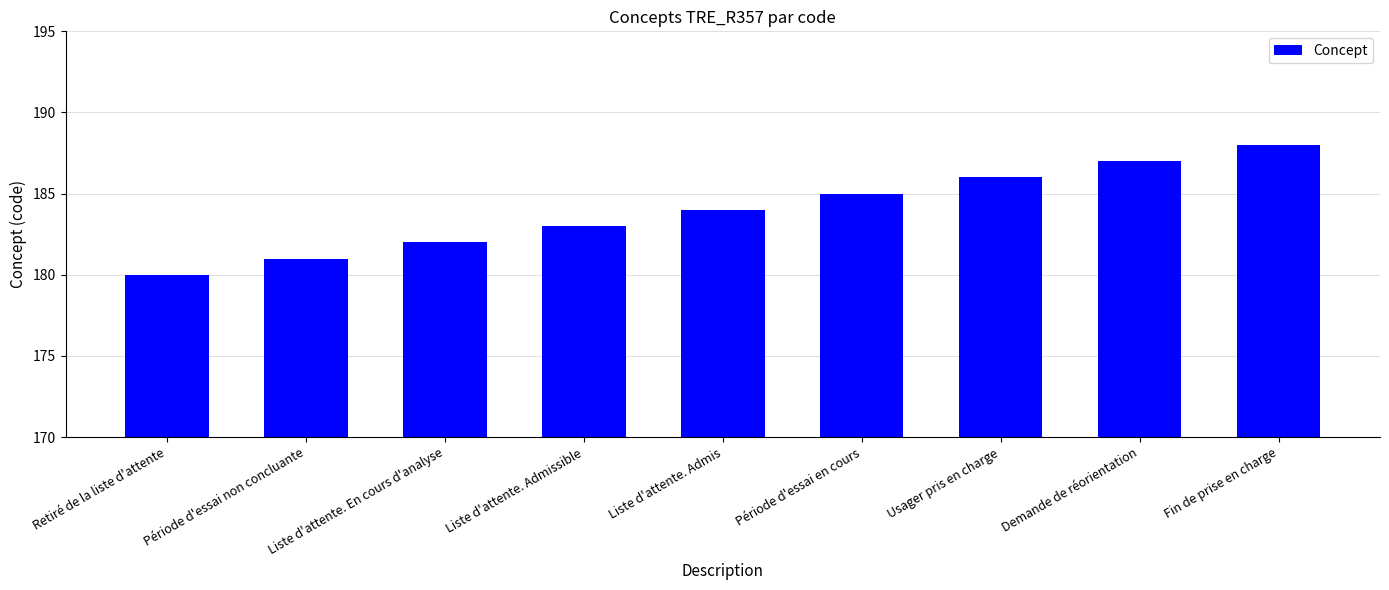

What is the sum of the values at Demande de réorientation and Période d'essai en cours?

372